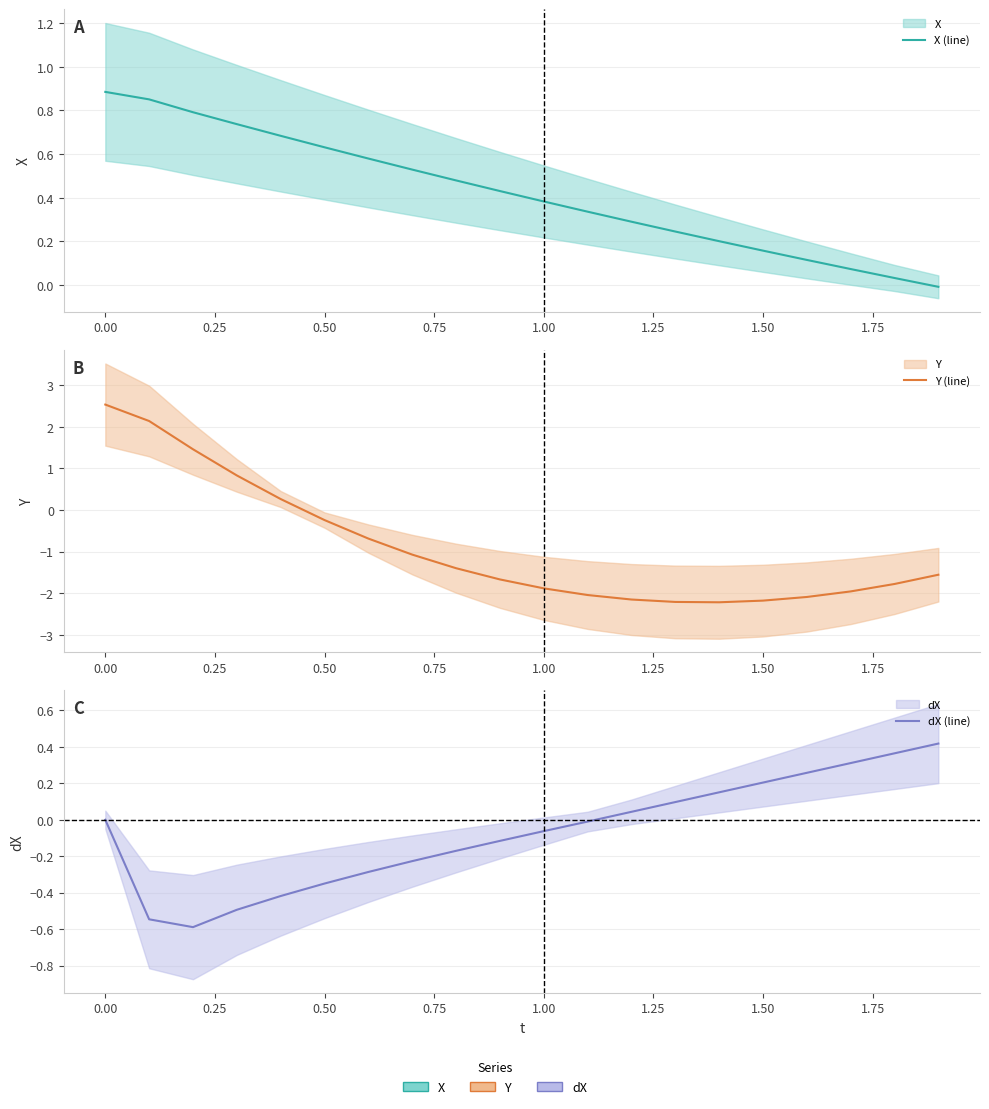

The dX (line) series shows 0.6 at 18. True or false?

False